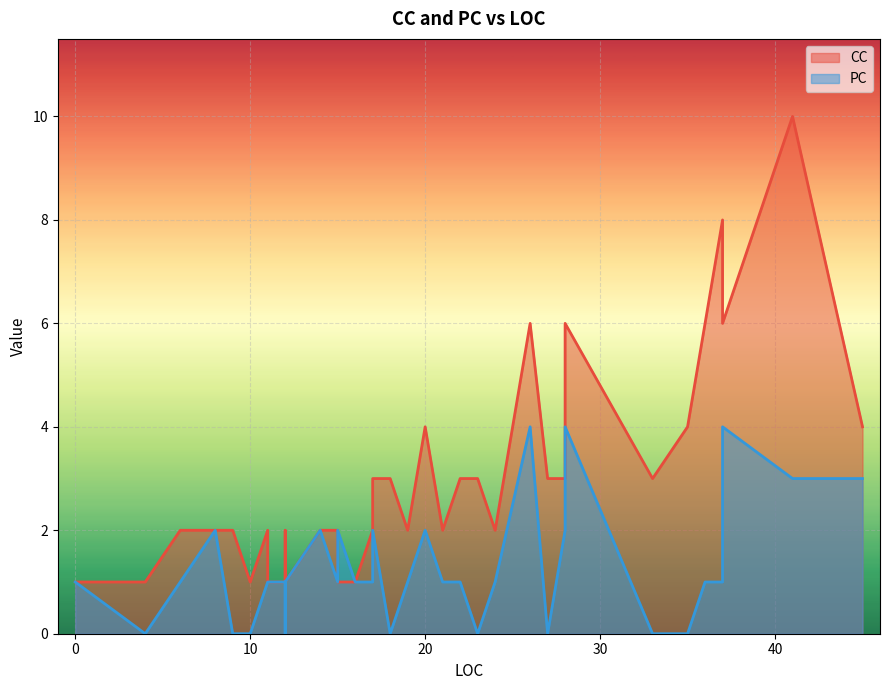

Which label corresponds to the smallest value in the chart?

4